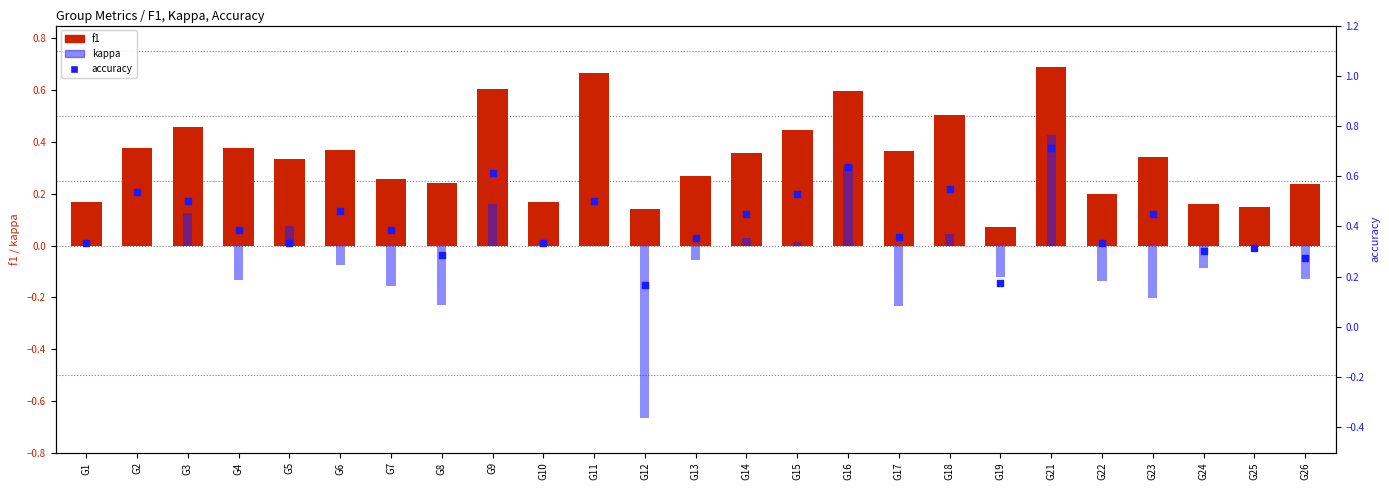

Which series has the largest total across all categories?

accuracy